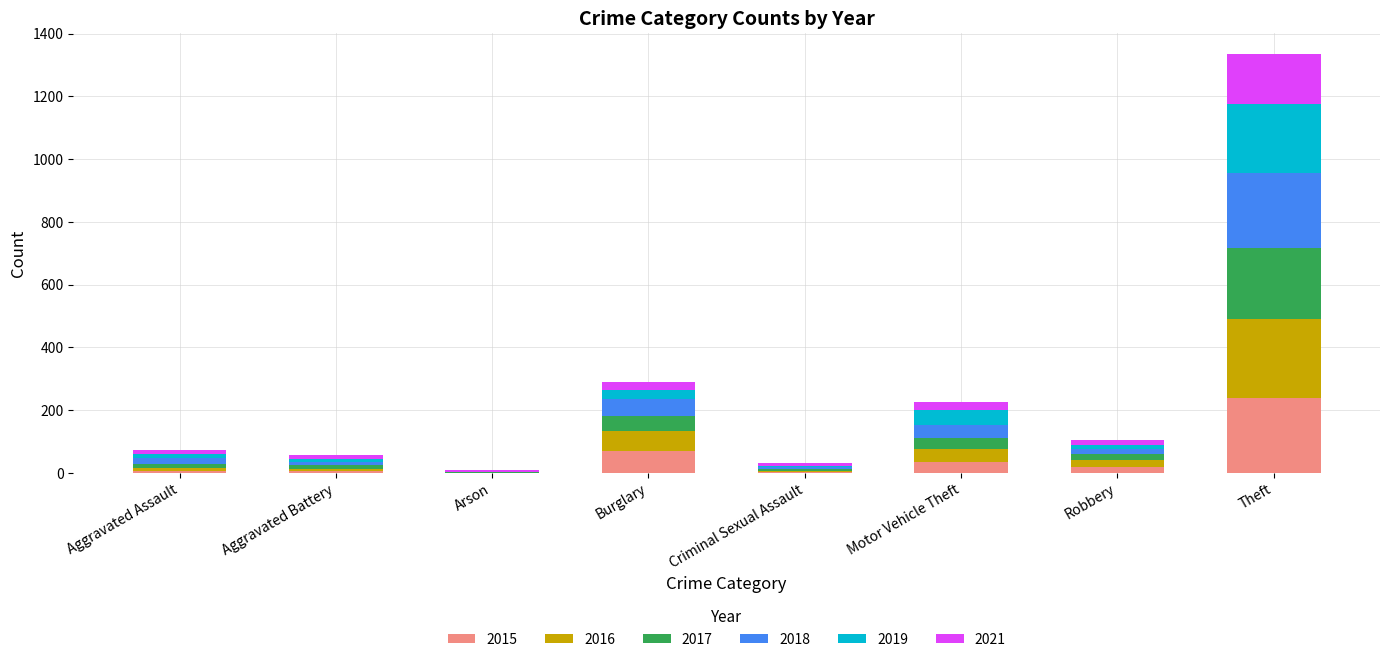

Are the bars horizontal?

No